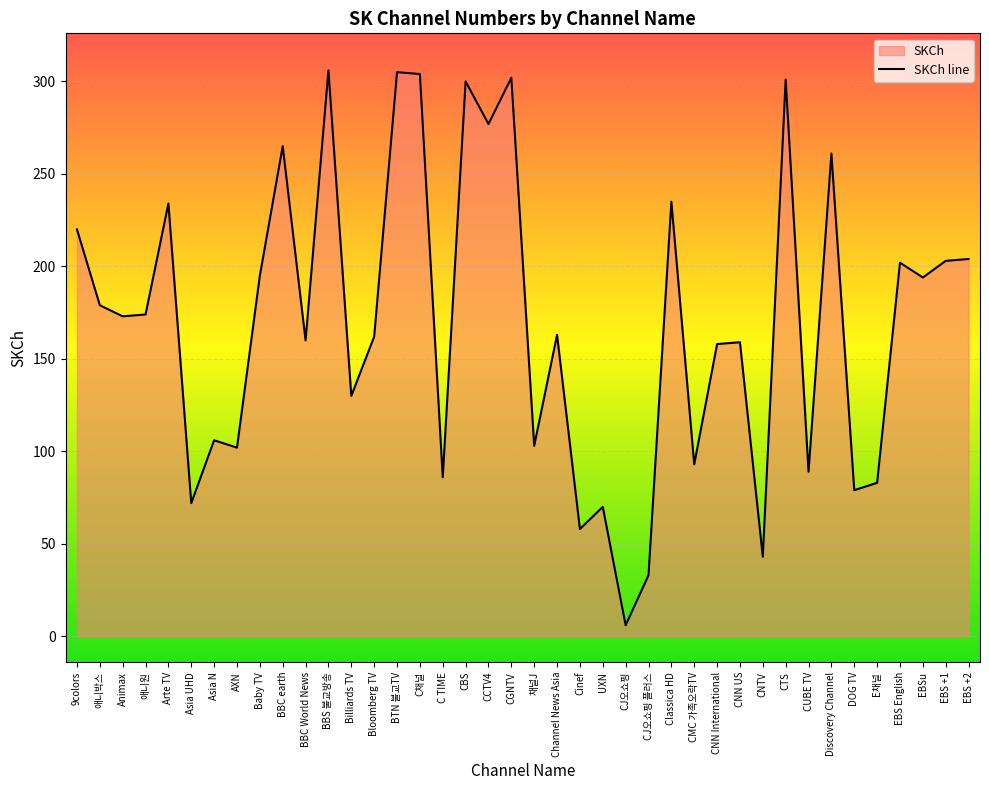

At which label does the data first exceed 173?

9colors